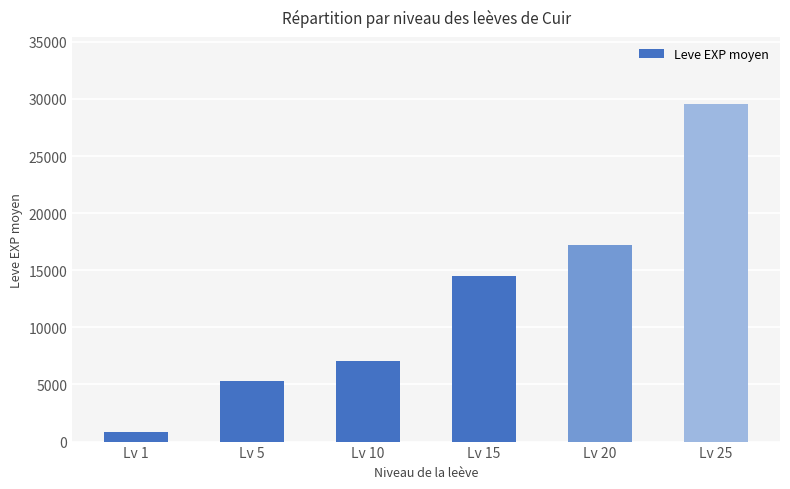

How many data points are less than 14512?

3